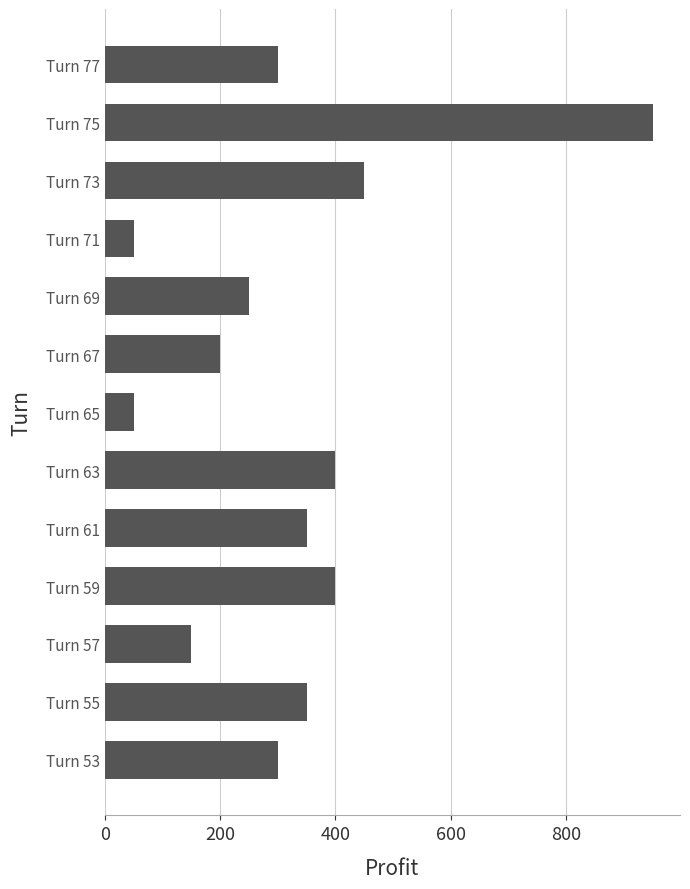

Approximately how many times larger is the value at Turn 53 compared to Turn 65?

6.0